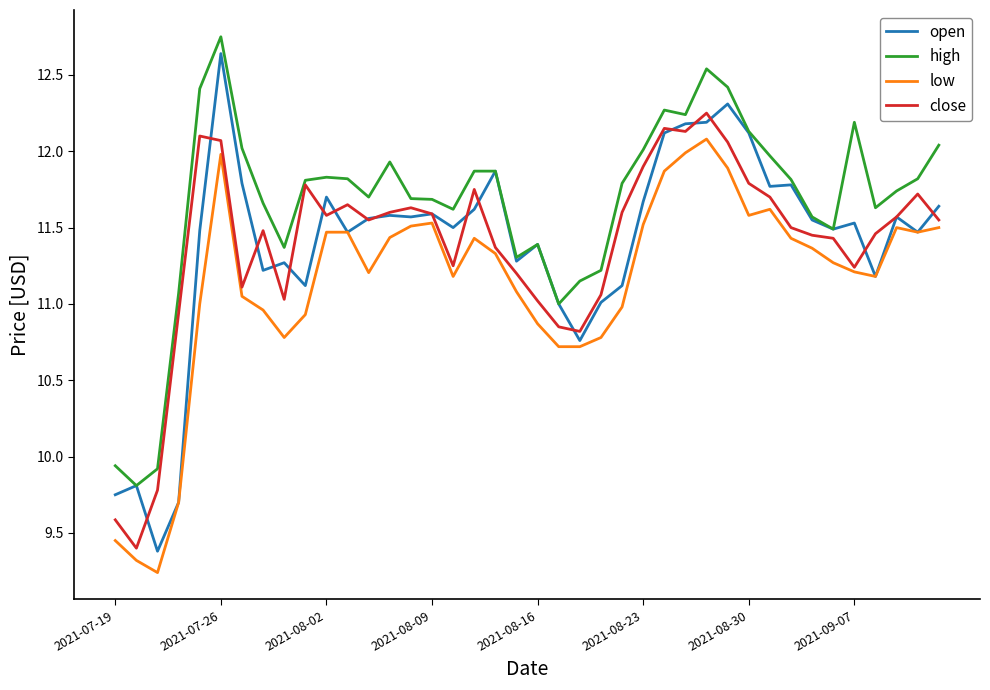

True or false: low and high cross at least once.

False